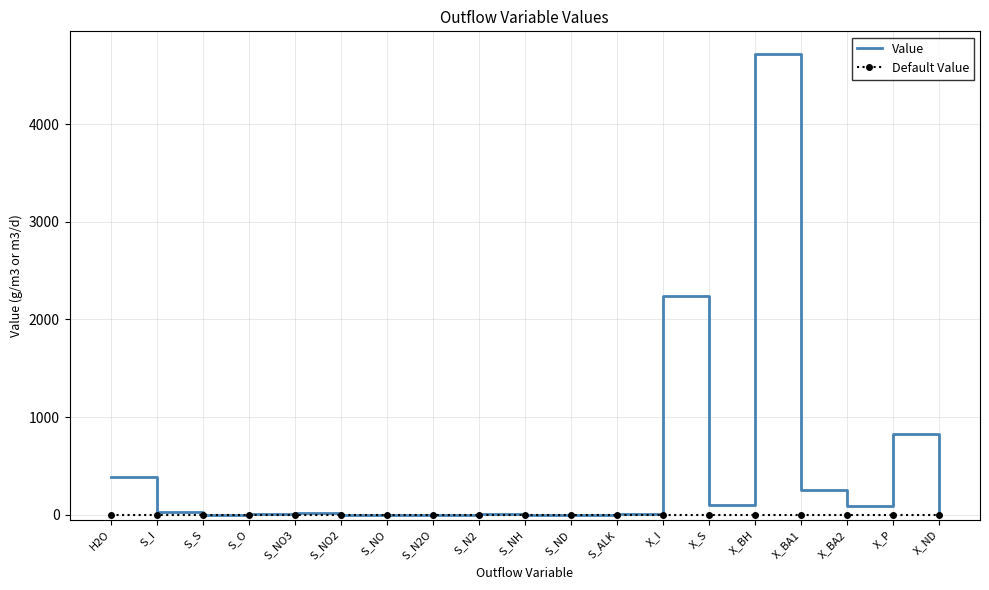

The Default Value series shows 0.0 at S_ALK. True or false?

True